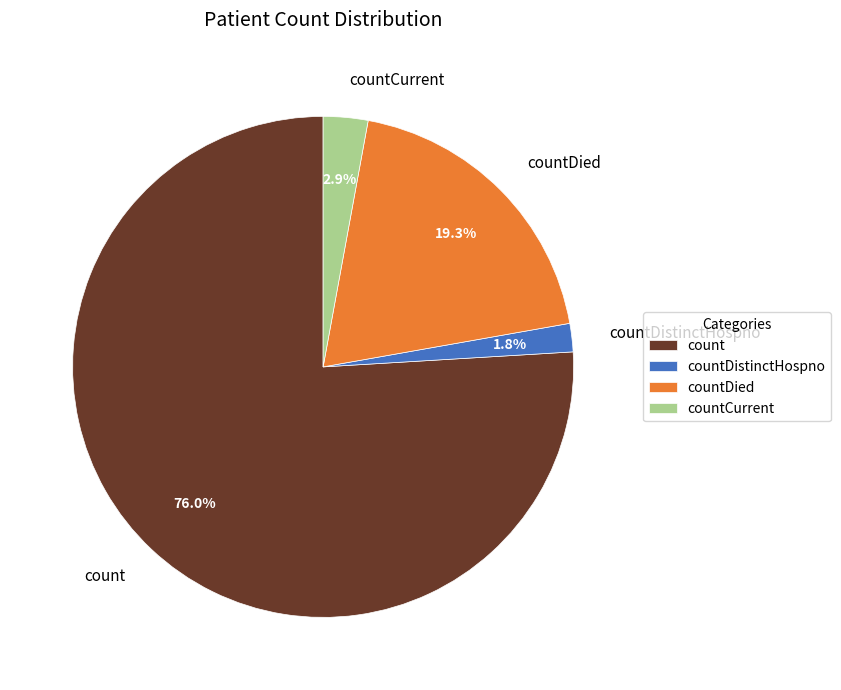

Is it true that countDistinctHospno is 2% of the pie?

True